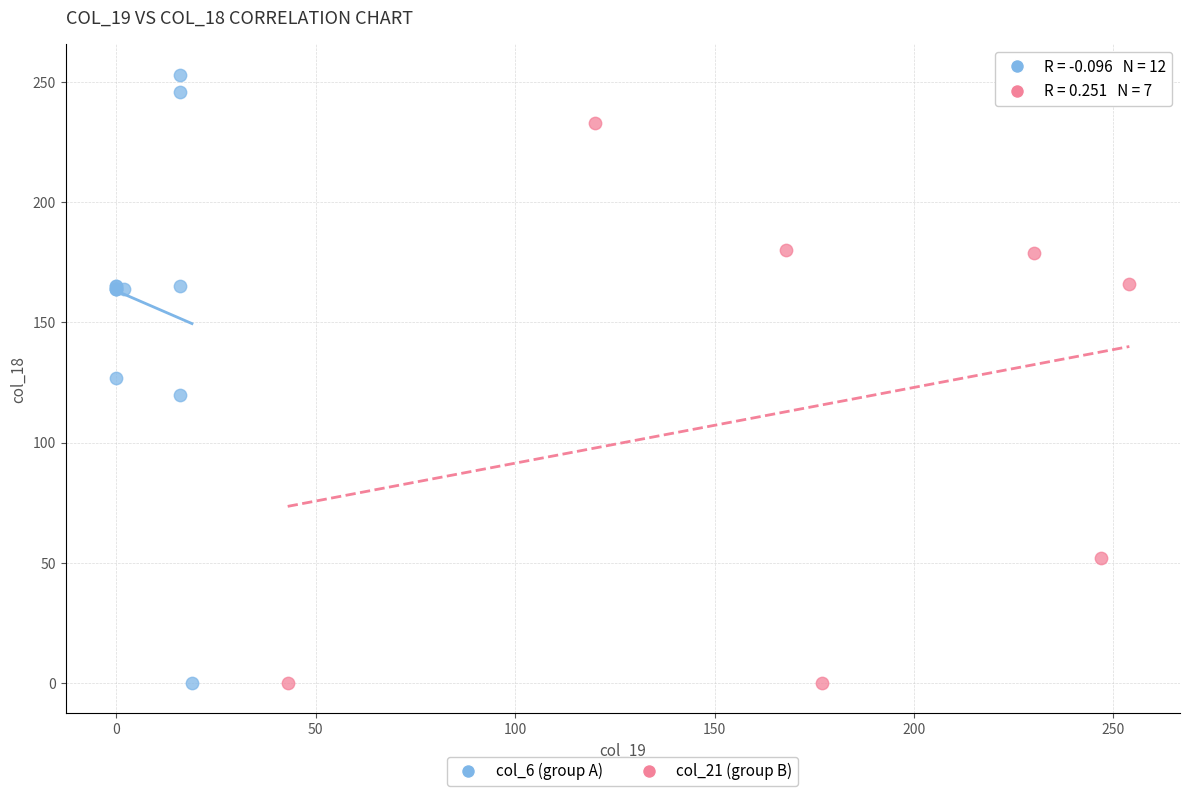

Which series contains the highest Y value?

col_6 (group A)